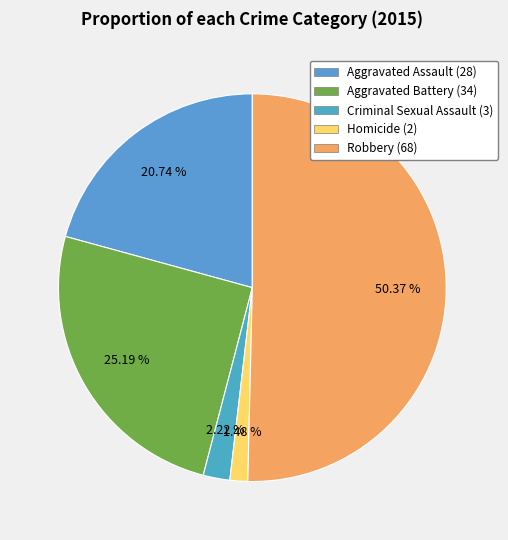

How many slices are in this pie chart?

5